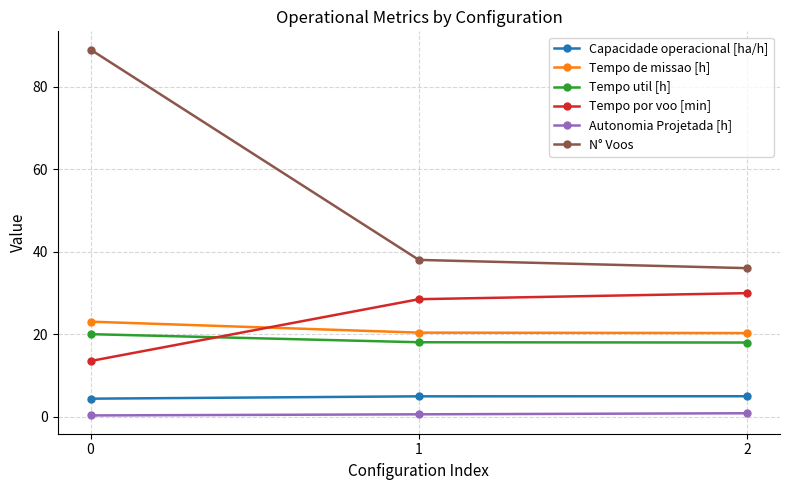

What are all the series names shown in the legend?

Capacidade operacional [ha/h], Tempo de missao [h], Tempo util [h], Tempo por voo [min], Autonomia Projetada [h], N° Voos